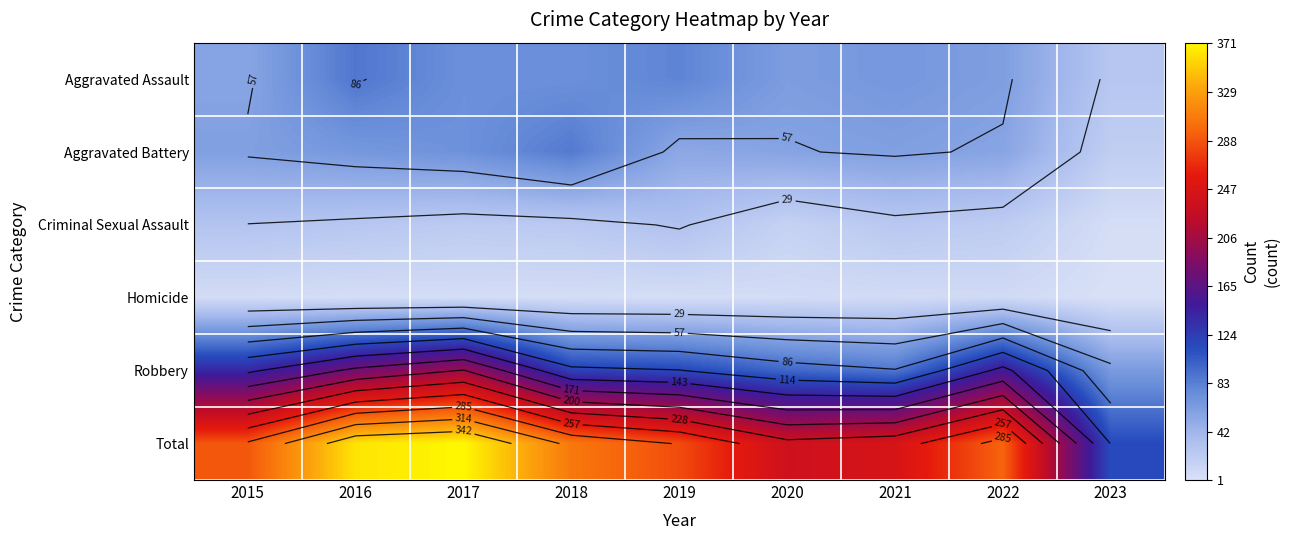

At how many categories does at least one series exceed 173?

8